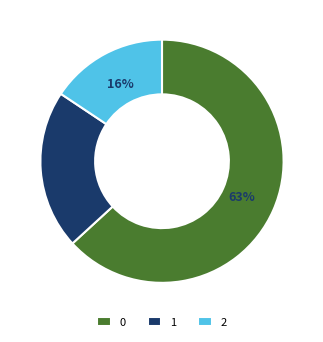

To the nearest percent, what is the average slice percentage?

33%